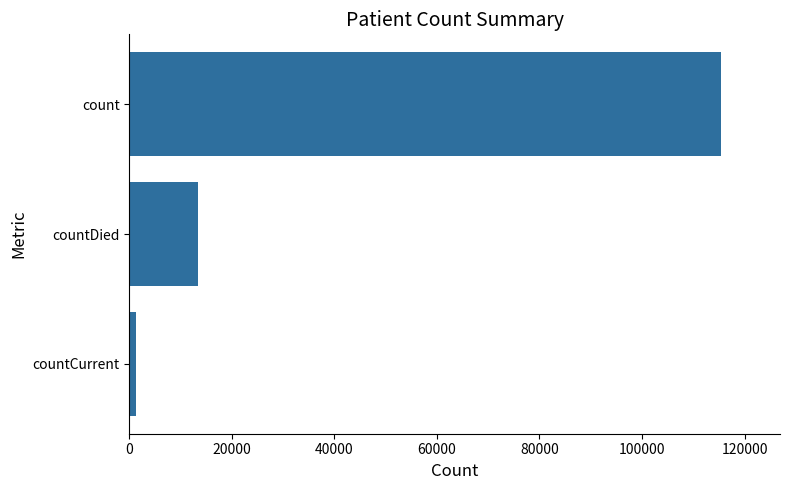

What is the sum of all values?

130105